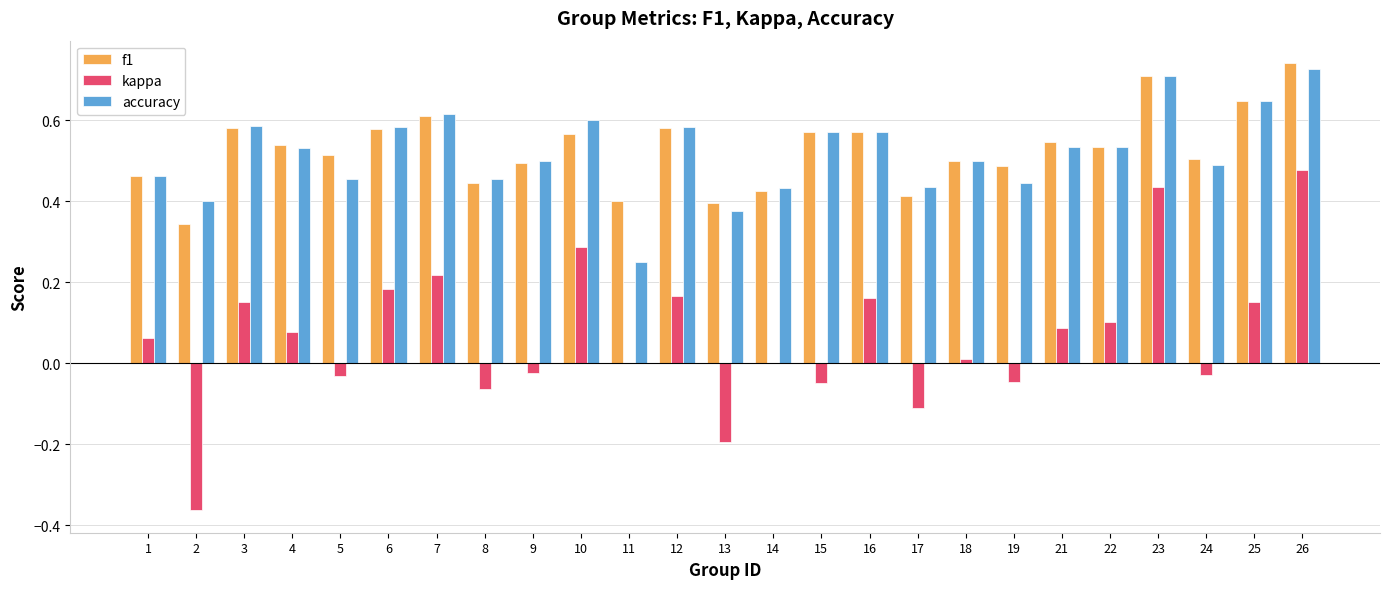

At which category is the sum across all series the highest?

26